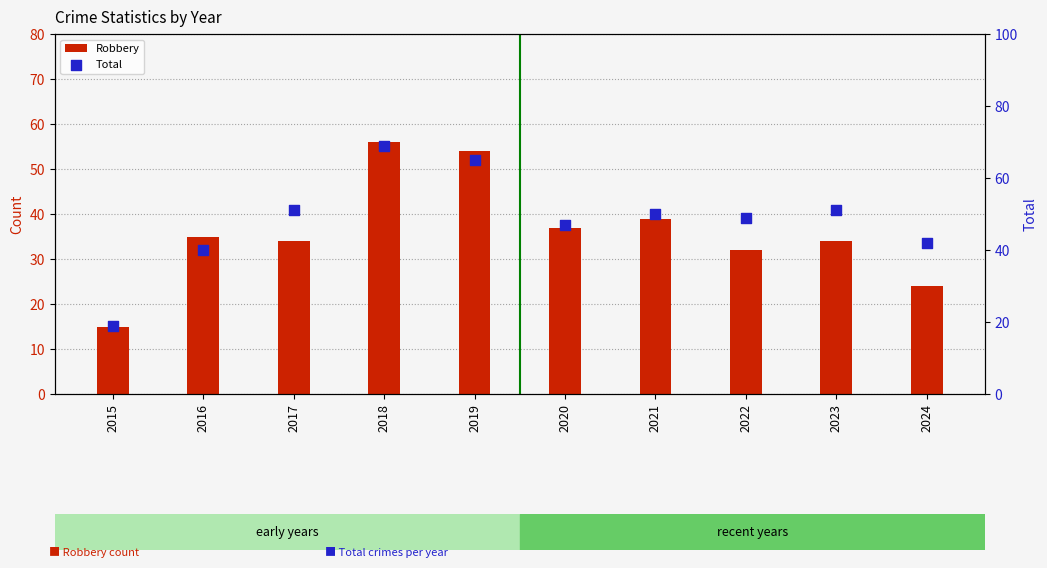

At how many categories does at least one series exceed 23?

9